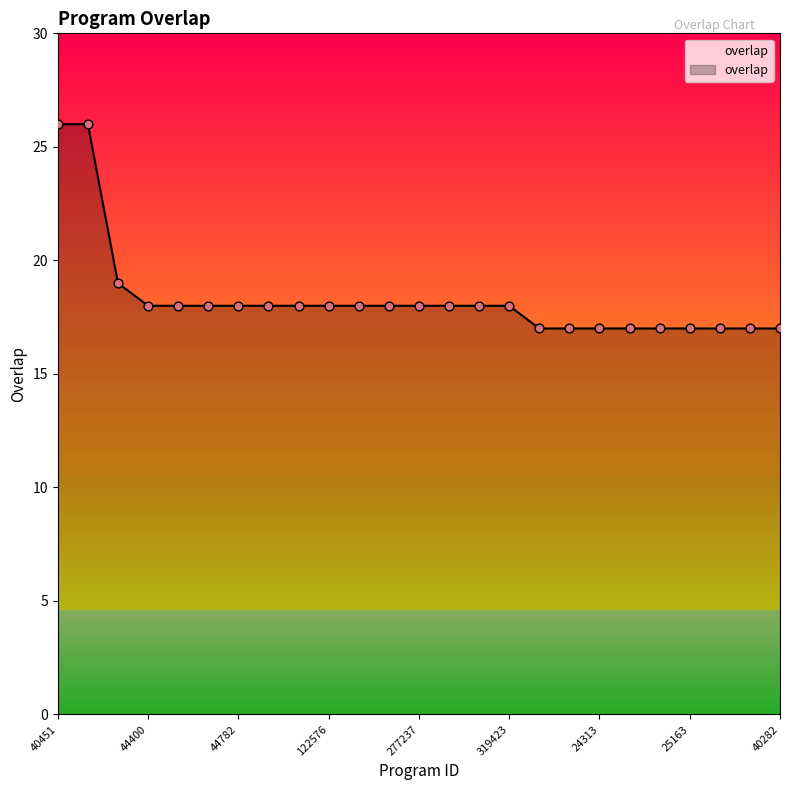

What is the difference between the maximum and minimum values?

9